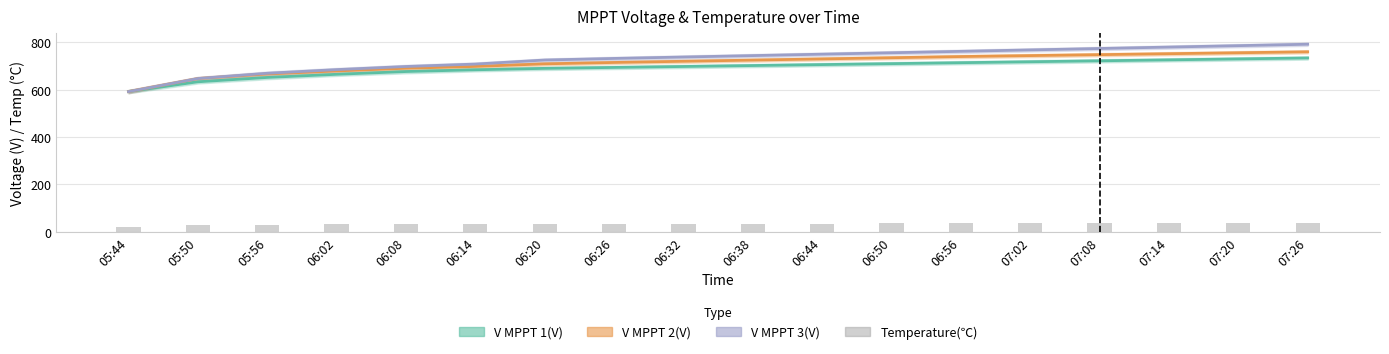

Reading left to right, extract all data points from this chart.

V MPPT 1(V): 592.0	633.3	651.7	665.0	676.7	684.1	690.1	694.0	698.0	702.0	706.0	710.0	714.0	718.0	722.0	726.0	730.0	734.0
V MPPT 2(V): 591.9	647.0	666.3	679.2	690.6	698.2	709.2	715.0	720.0	725.0	730.0	735.0	740.0	744.0	748.0	752.0	756.0	760.0
V MPPT 3(V): 591.9	647.2	669.4	684.8	698.0	708.2	725.3	732.0	738.0	744.0	750.0	756.0	762.0	768.0	774.0	780.0	786.0	792.0
Temperature(℃): 20.0	26.3	29.1	30.8	31.8	32.5	33.0	33.4	33.8	34.1	34.4	34.7	35.0	35.3	35.6	35.9	36.2	36.5